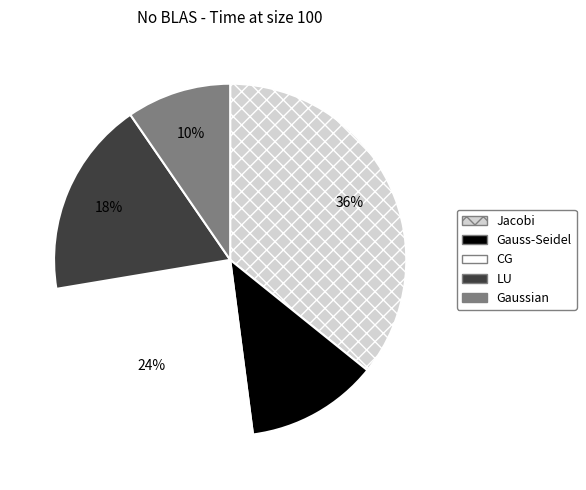

What percentage is the Gauss-Seidel slice, to the nearest percent?

12%